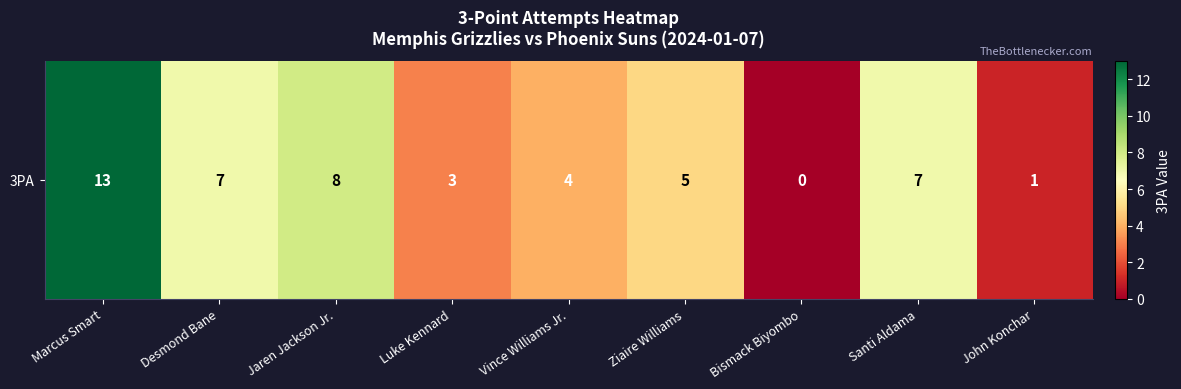

List the labels in order of value, smallest first.

Bismack Biyombo, John Konchar, Luke Kennard, Vince Williams Jr., Ziaire Williams, Desmond Bane, Santi Aldama, Jaren Jackson Jr., Marcus Smart